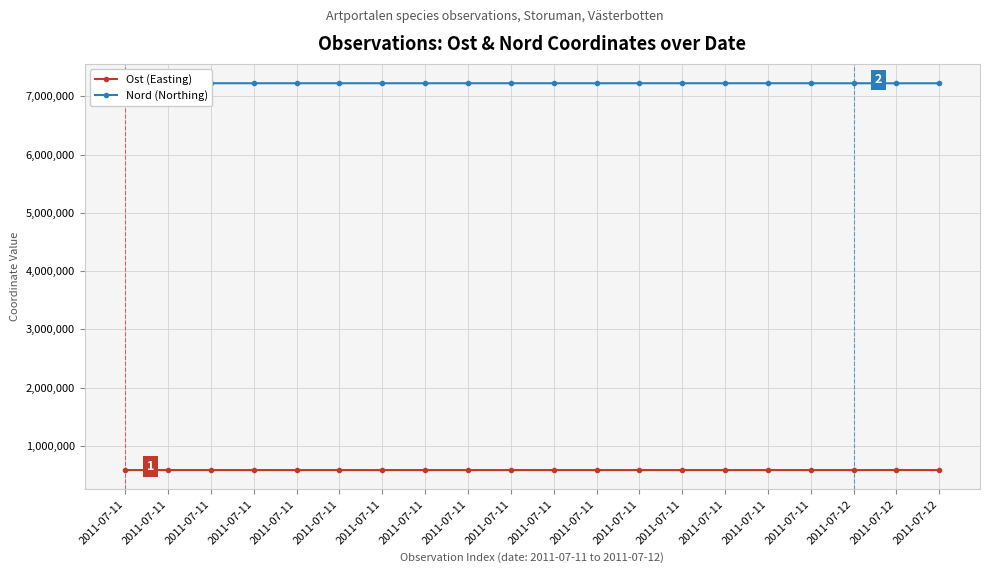

Rank the series by their average value, from lowest to highest.

Ost (Easting), Nord (Northing)